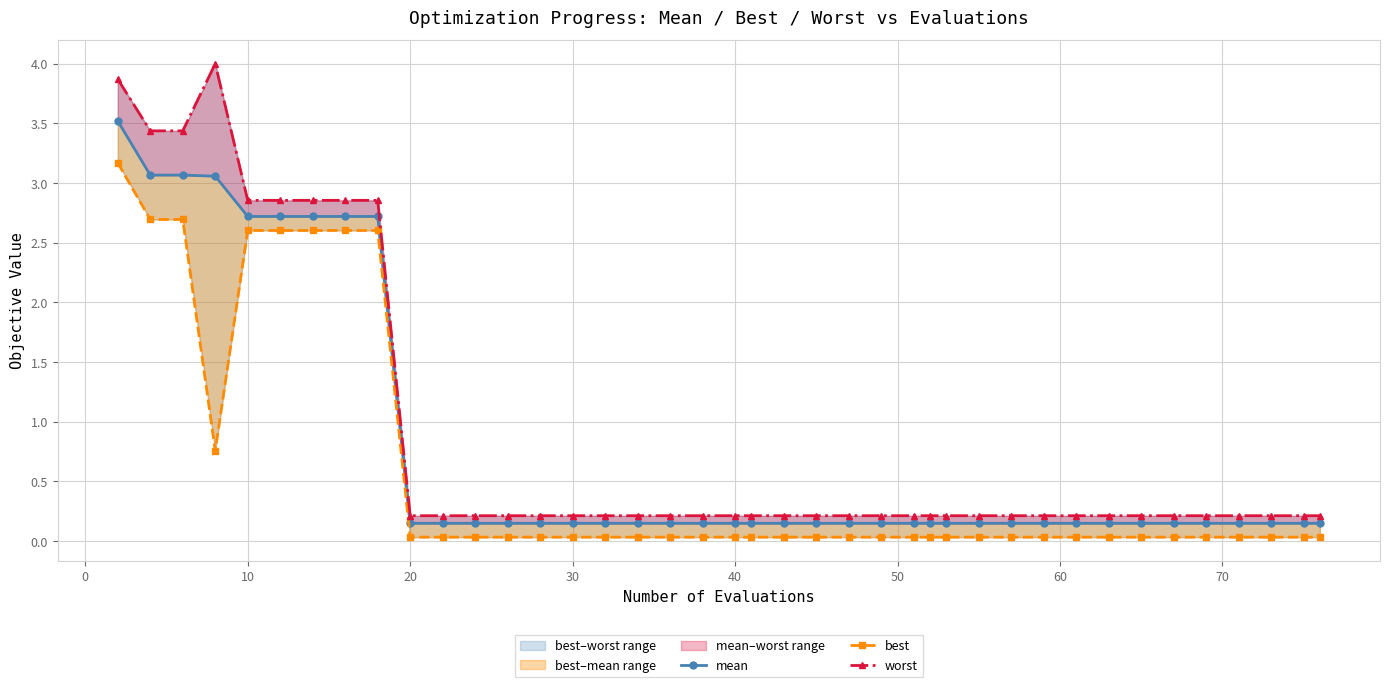

Rank the series by their maximum value, from highest to lowest.

worst, mean, best